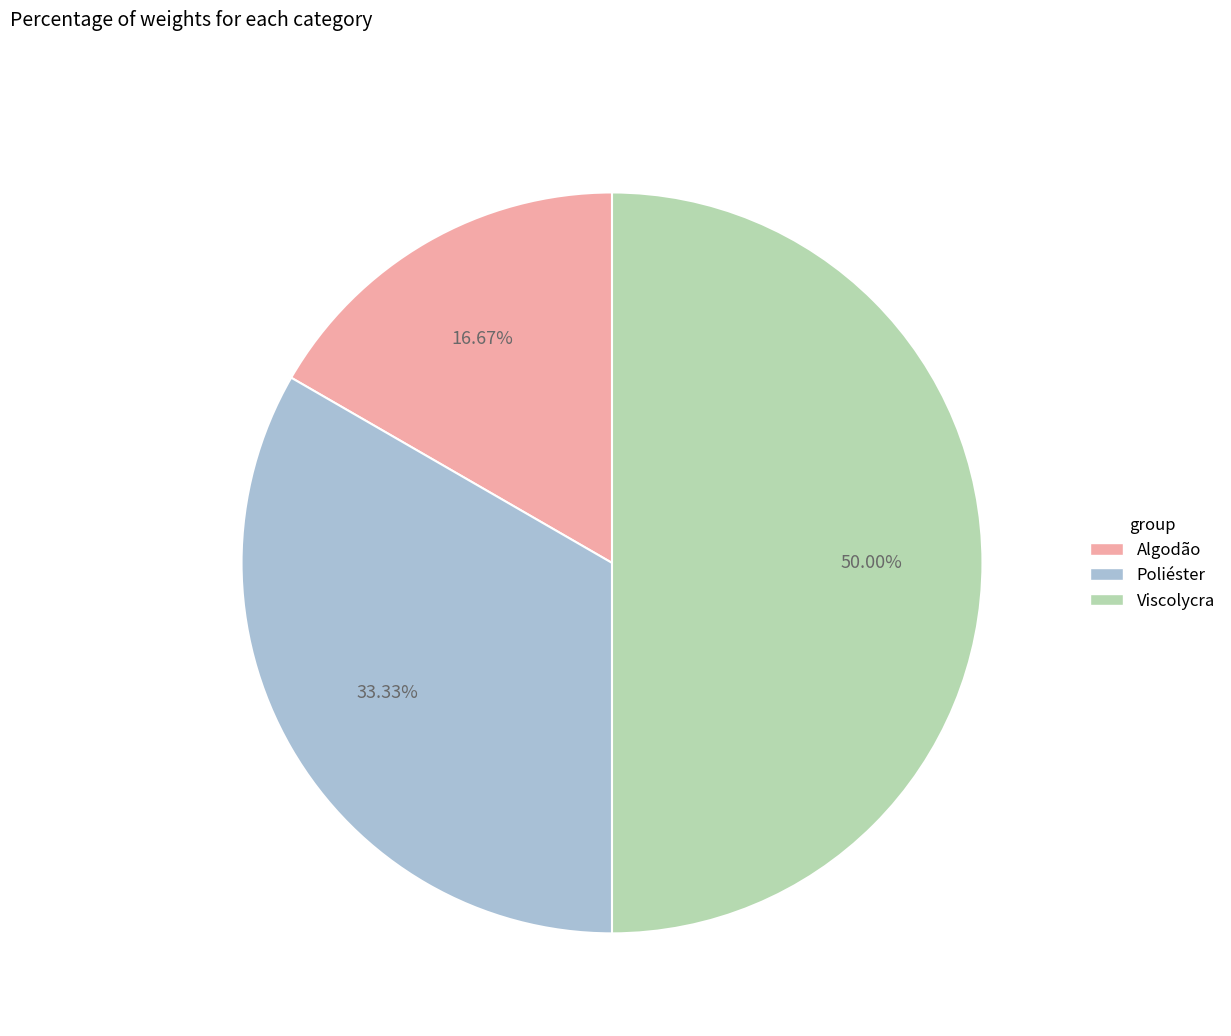

Do Poliéster and Viscolycra together represent more than half of the pie?

Yes